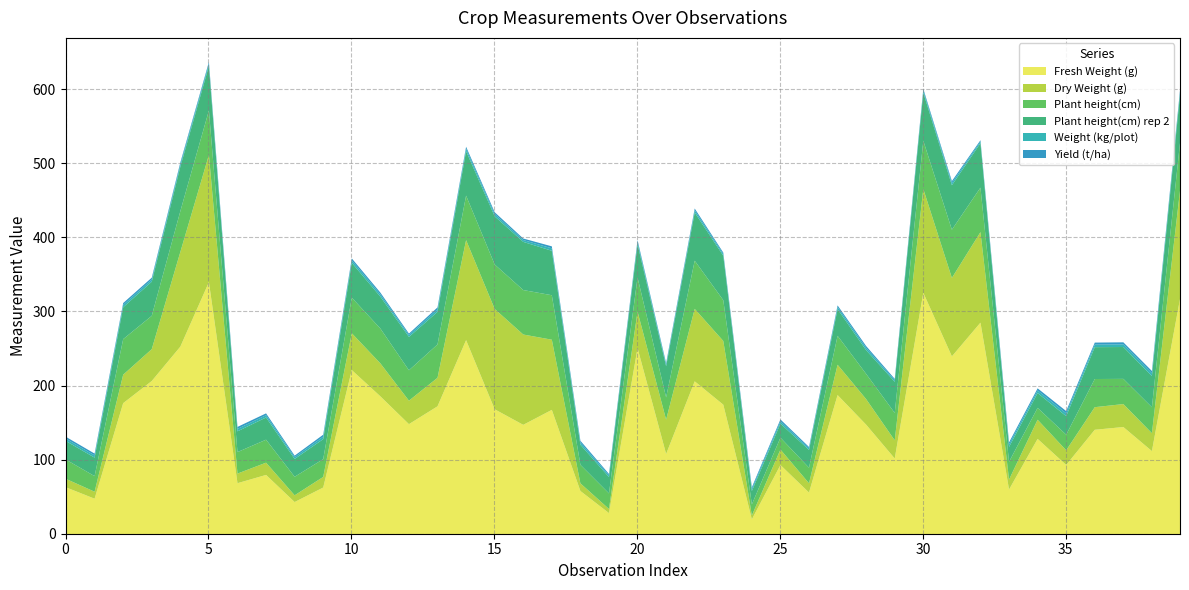

Which category has the highest value across all series?

5